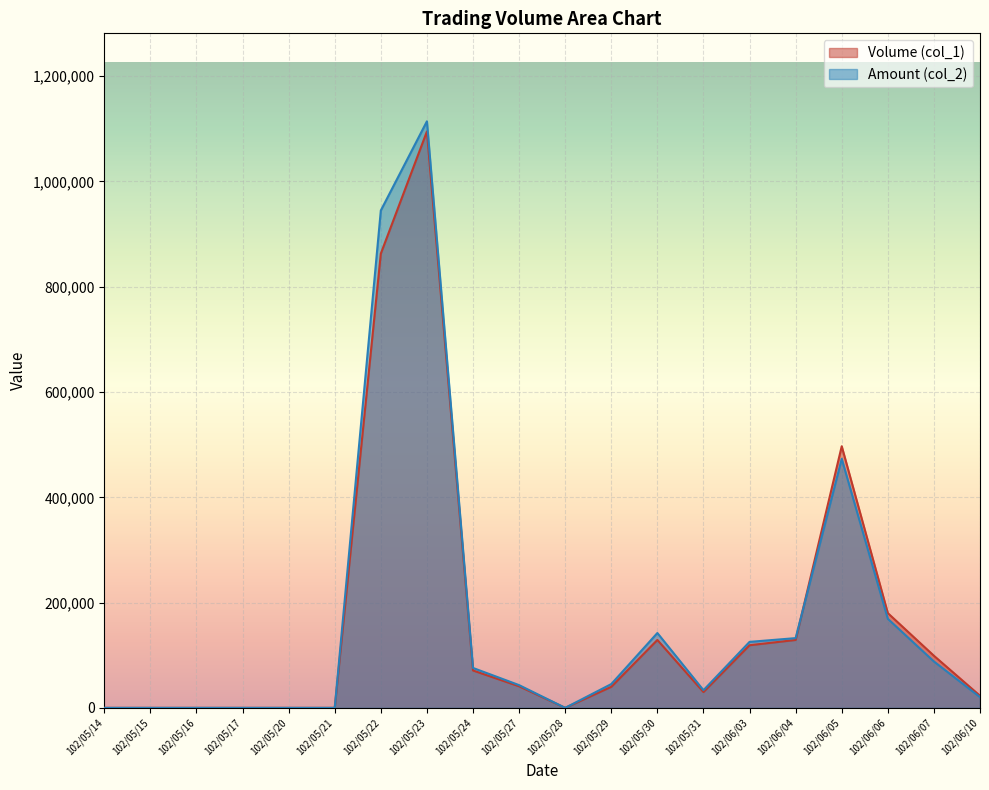

What is the greatest value displayed?

1114280